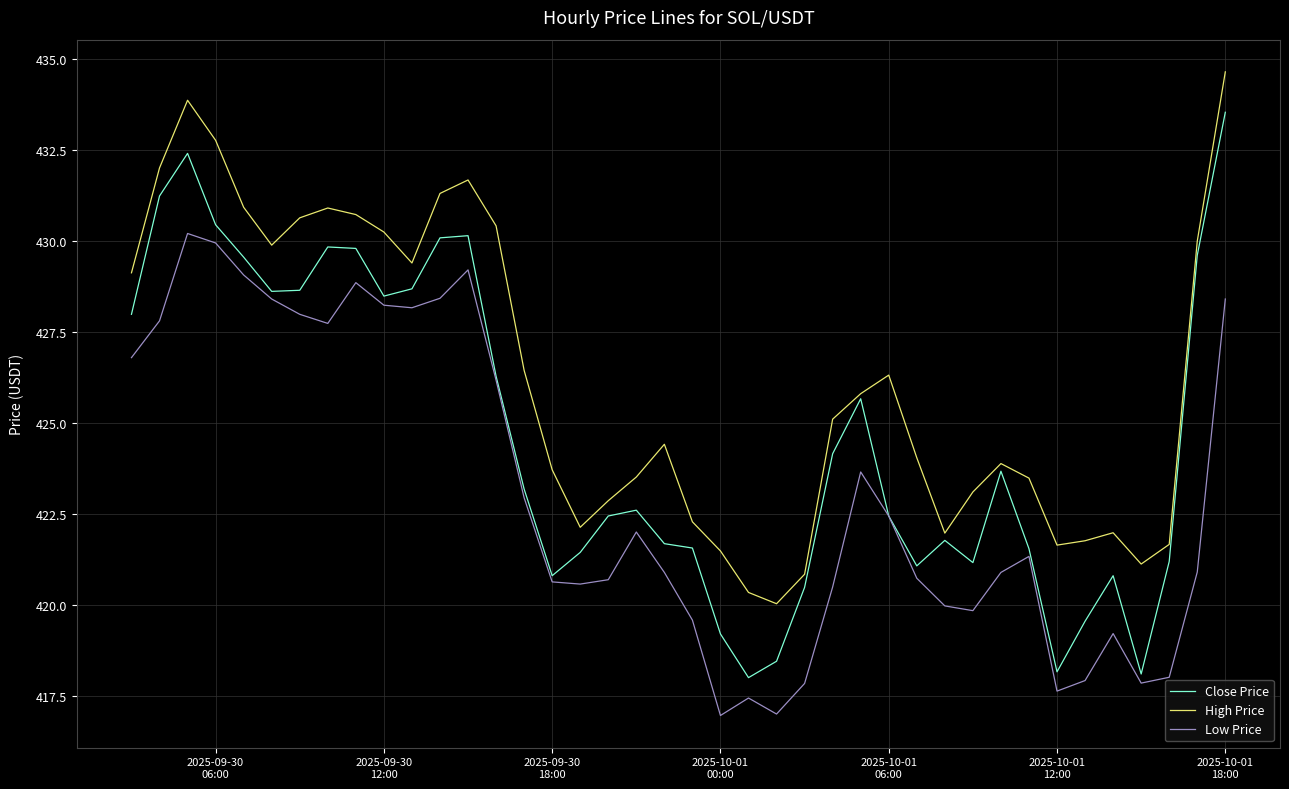

Which series has the largest total across all categories?

High Price